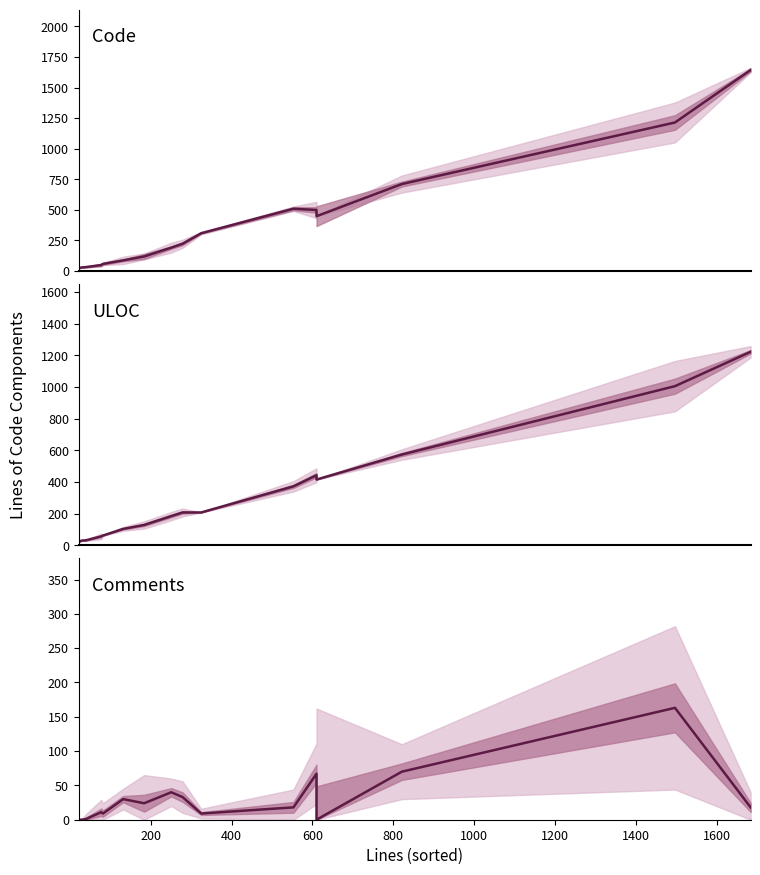

In Comments, how many points are lower than both neighbors (excluding endpoints)?

4